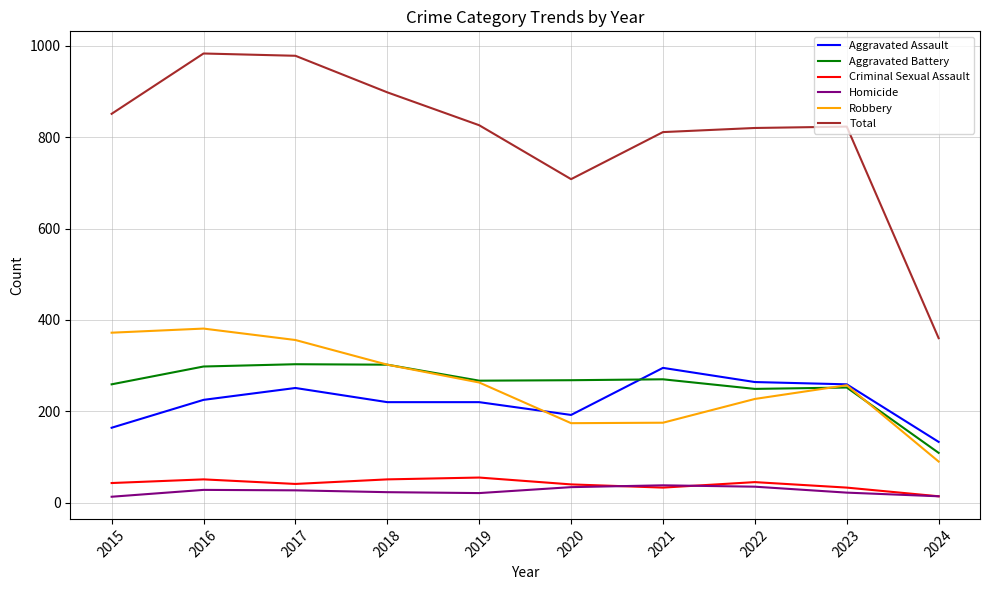

Which category has the lowest value in the Aggravated Assault series?

2024